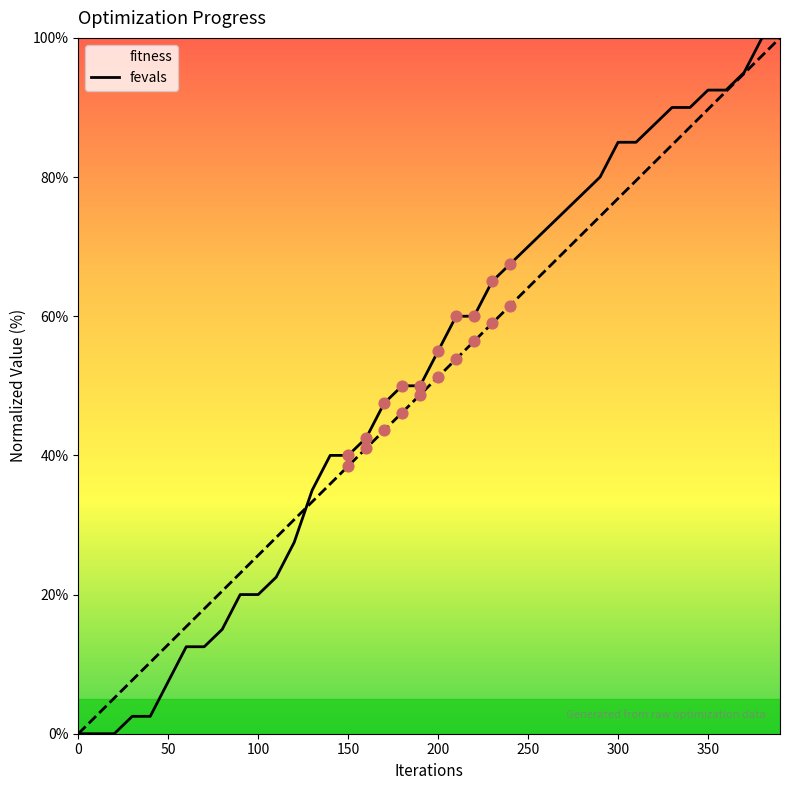

Which series contains the lowest Y value?

fitness